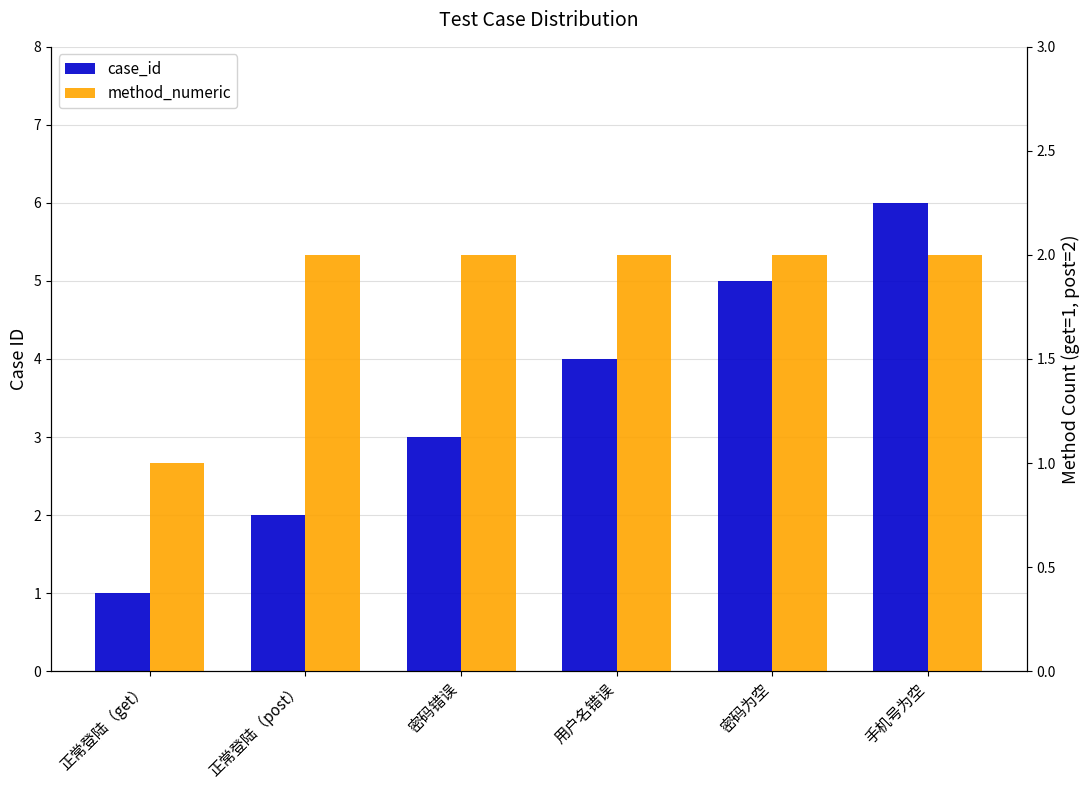

The value of case_id at 正常登陆（get） is 0. True or false?

False